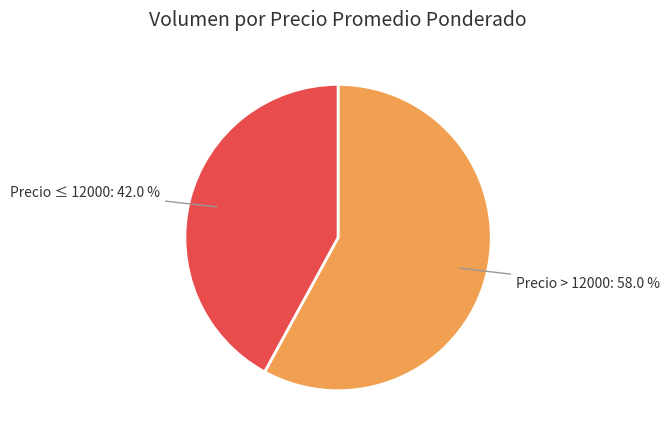

Which category has the smallest portion of the pie?

Precio ≤ 12000